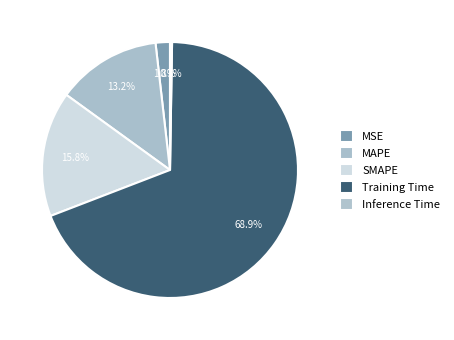

What portion of the pie excludes MAPE?

86.8%